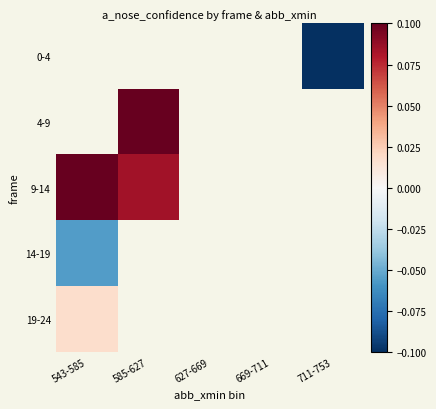

Rank the categories by 9-14 value from lowest to highest.

585-627, 627-669, 669-711, 711-753, 543-585